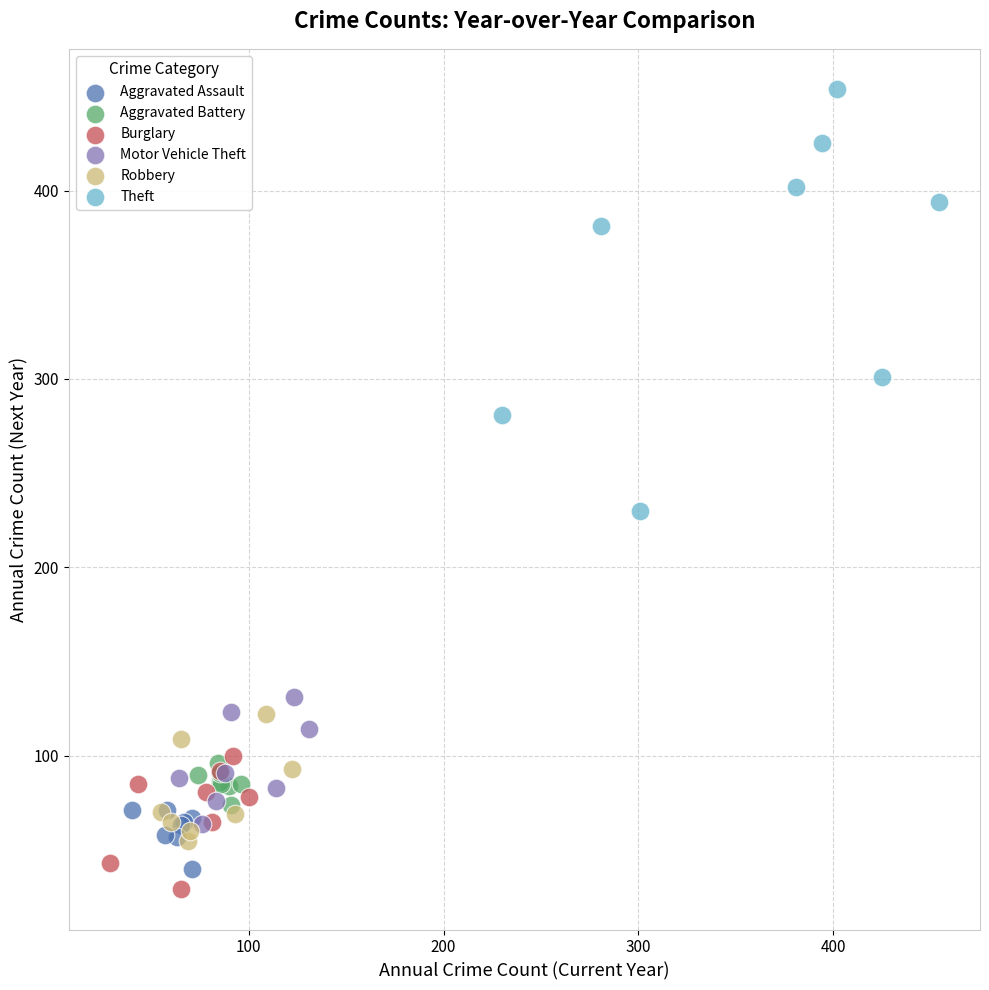

Which series contains the highest Y value?

Theft